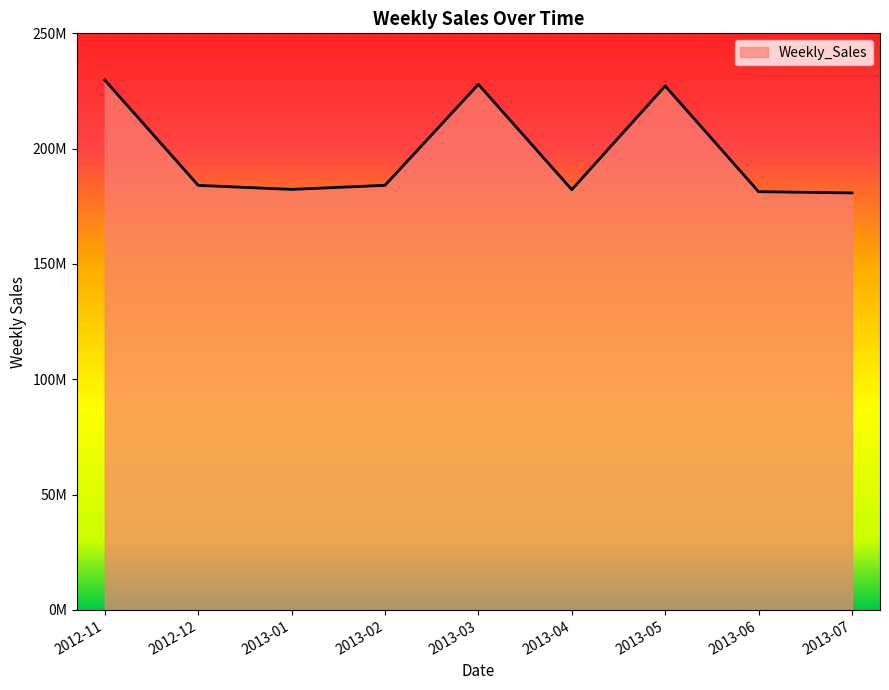

What is the difference between the maximum and second lowest values?

48378442